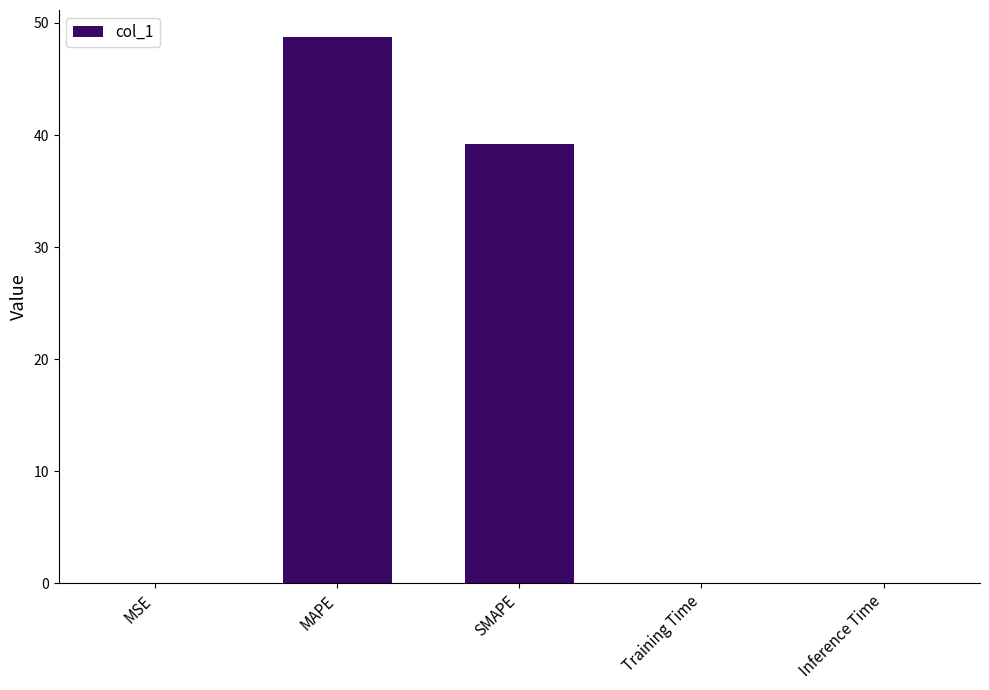

True or false: the data shows 0.0 at Training Time.

True